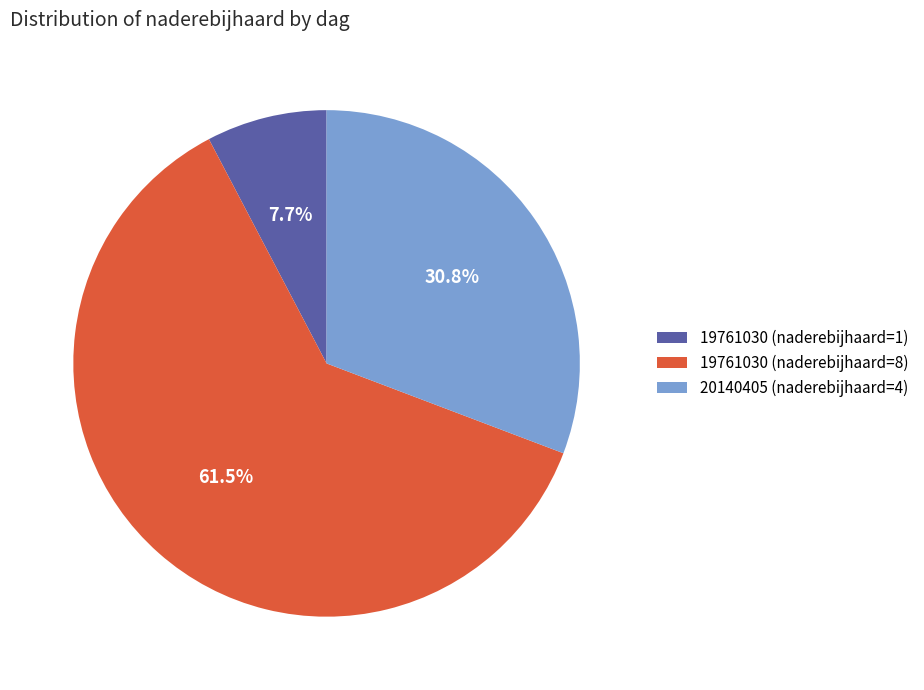

True or false: 19761030 (naderebijhaard=8) accounts for 70% of the total.

False